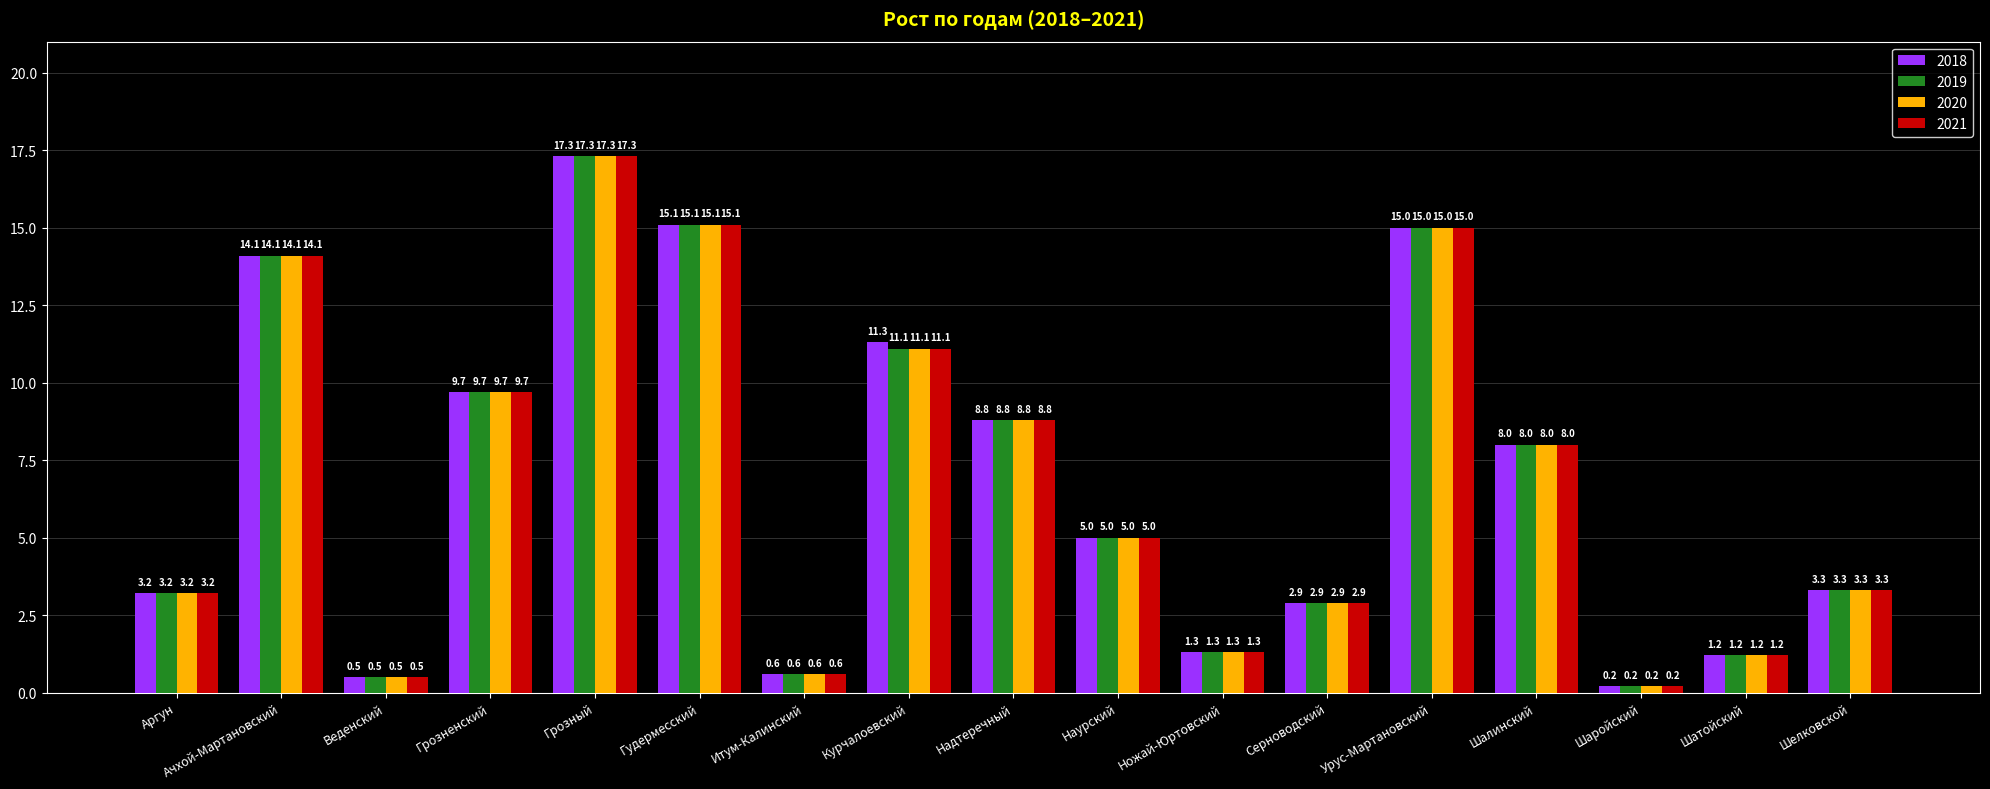

The value of 2018 at Курчалоевский is 11.3. True or false?

True